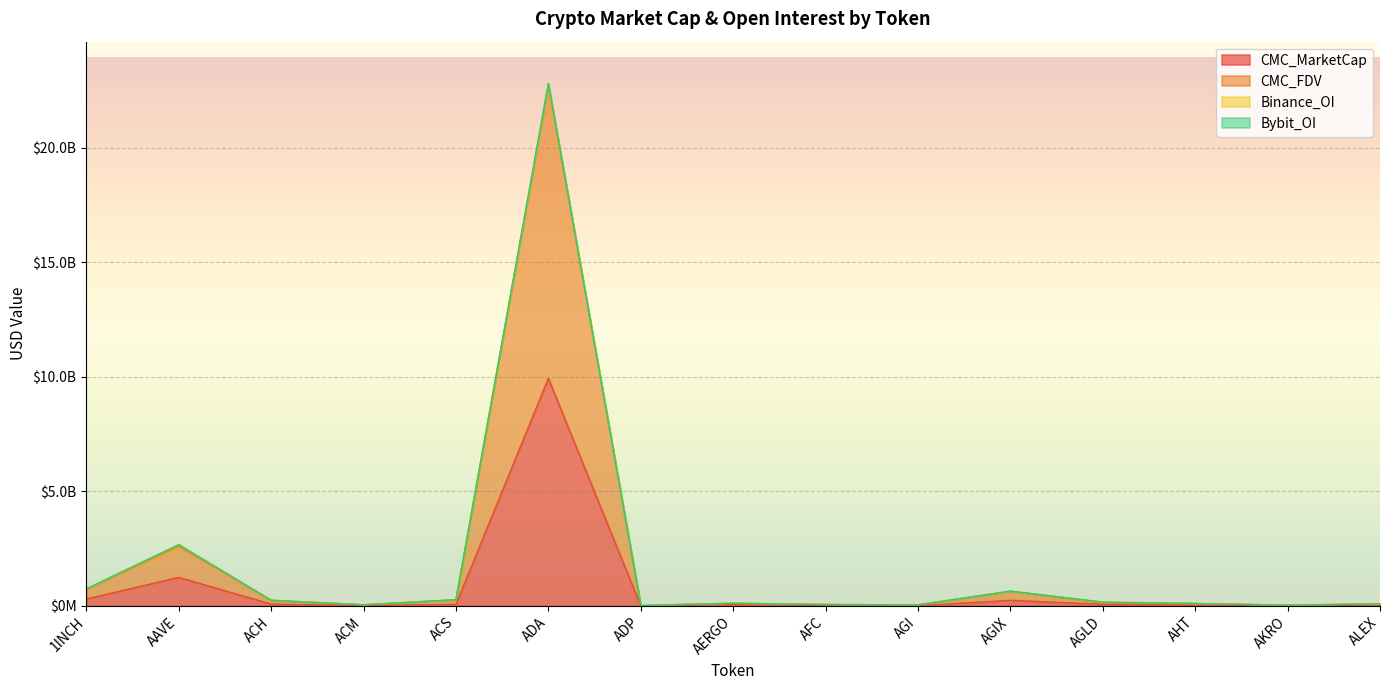

At which category does CMC_MarketCap reach its first local valley?

ACM